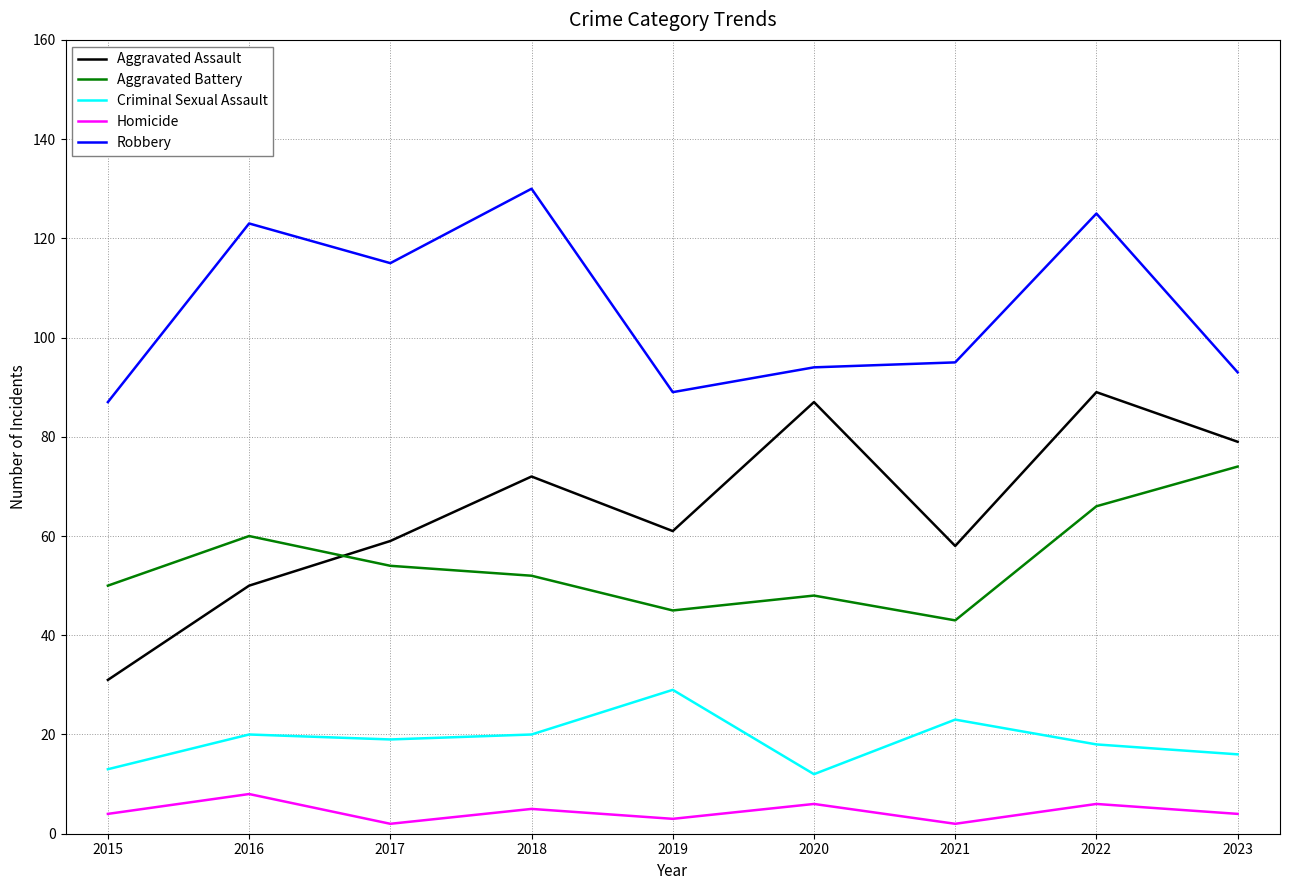

True or false: Aggravated Assault has a value of 34 at 2021.

False